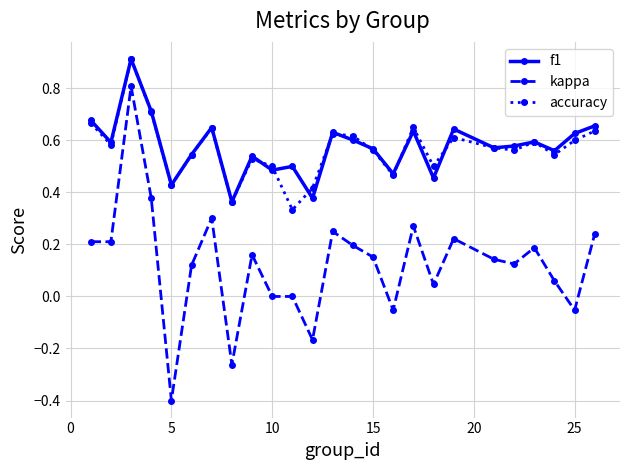

Which series has the largest range (max minus min)?

kappa